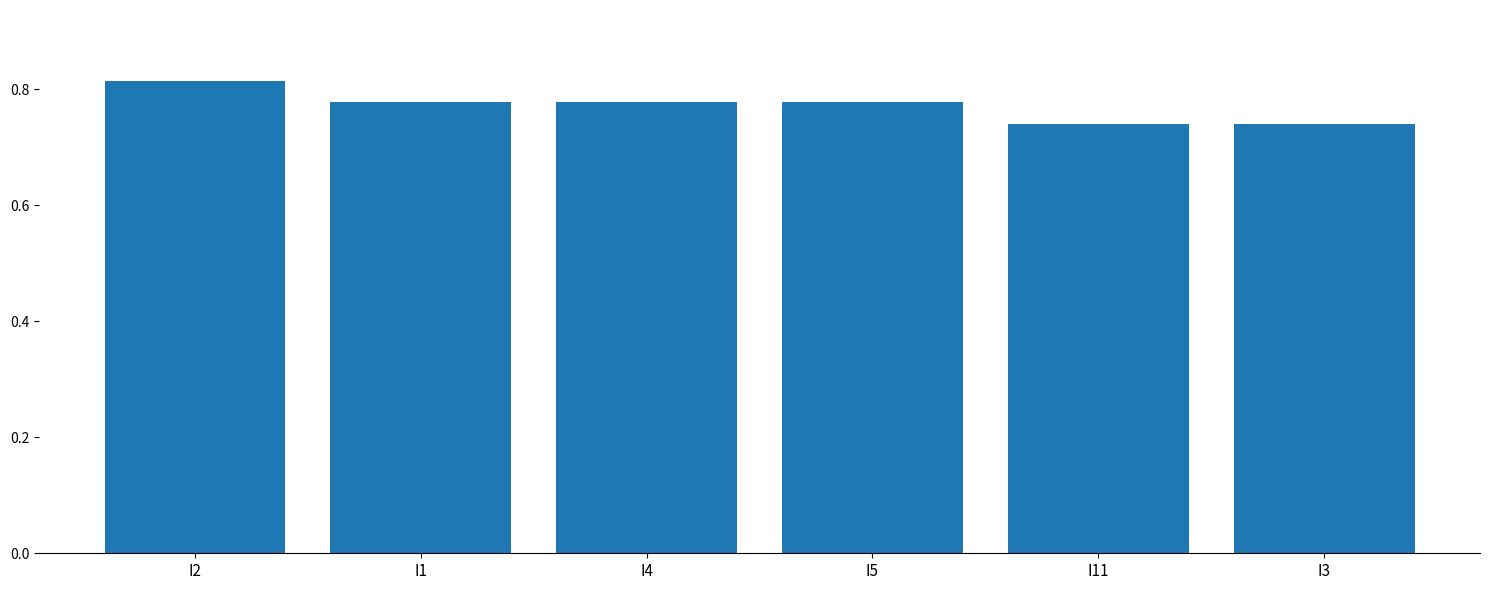

Is it true that the value at I1 is 1.1?

False